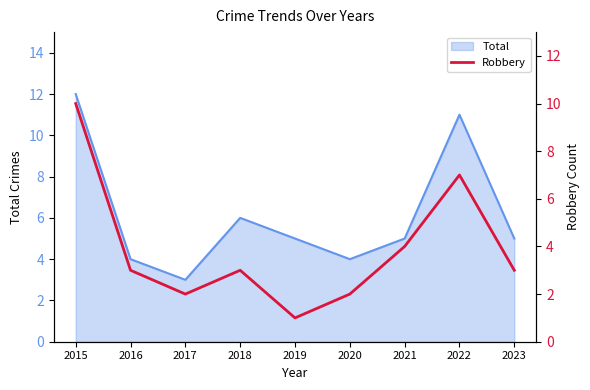

The value of Total at 2020 is 4. True or false?

True